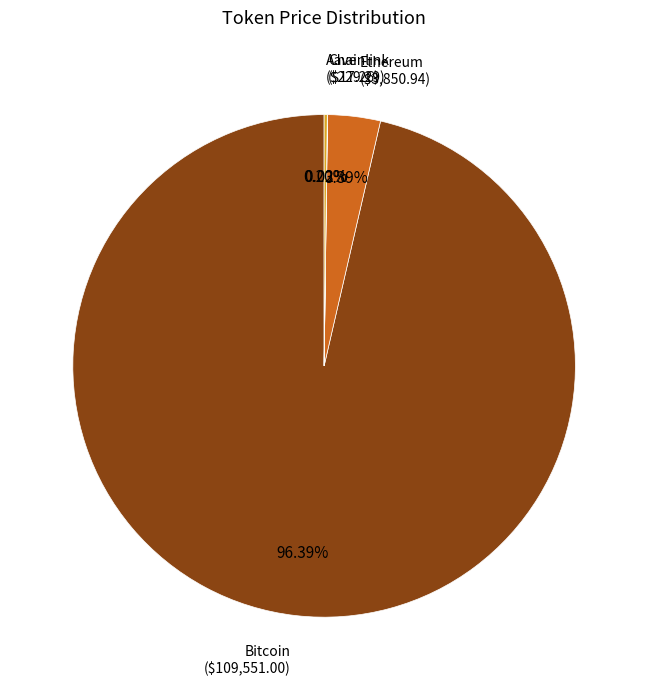

Which slice is the largest?

Bitcoin